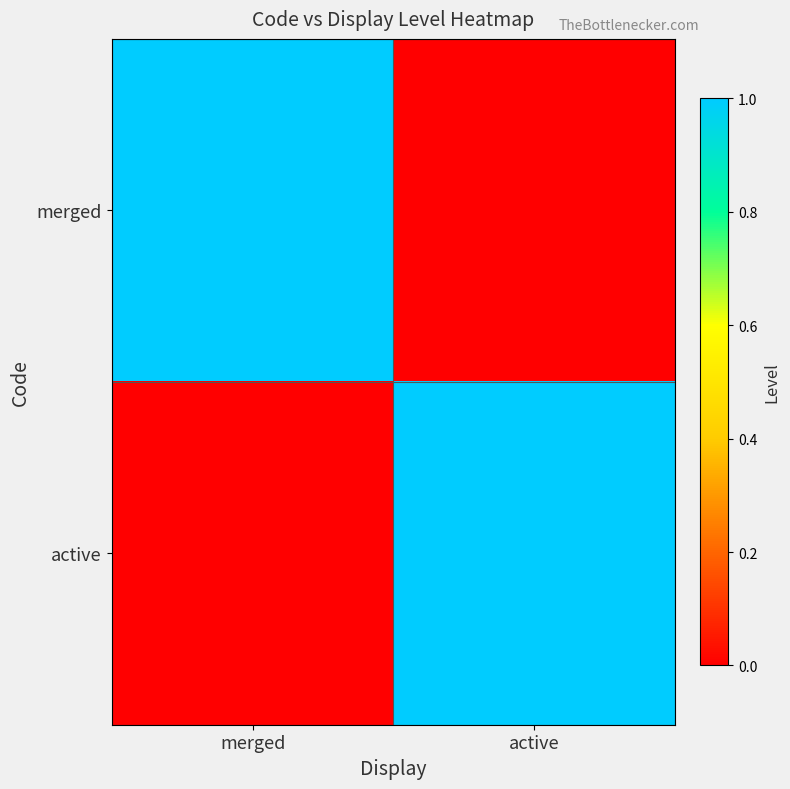

Between merged and active, which is larger?

merged